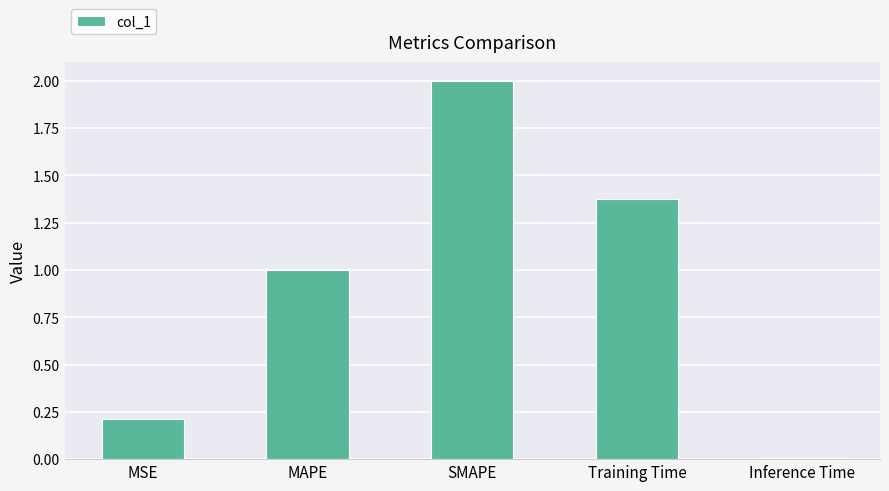

True or false: the data shows 1.0 at MAPE.

True